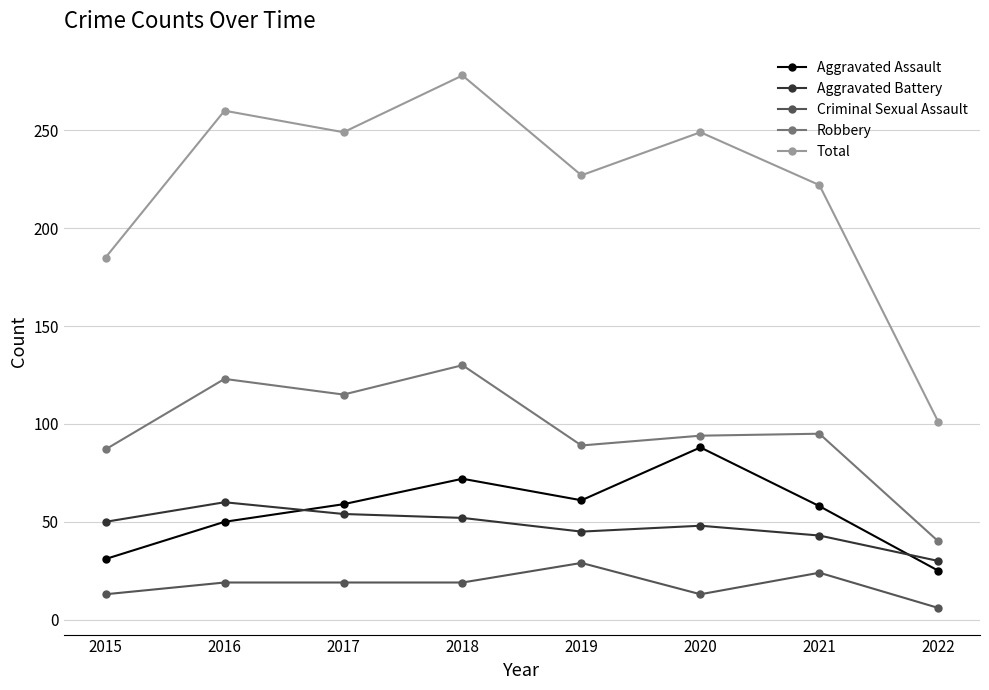

At which label does Aggravated Assault reach its peak?

2020